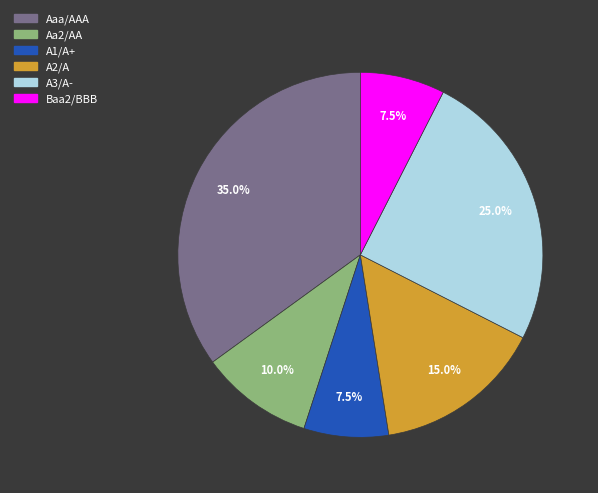

Does Aa2/AA account for over 50% of the chart?

No